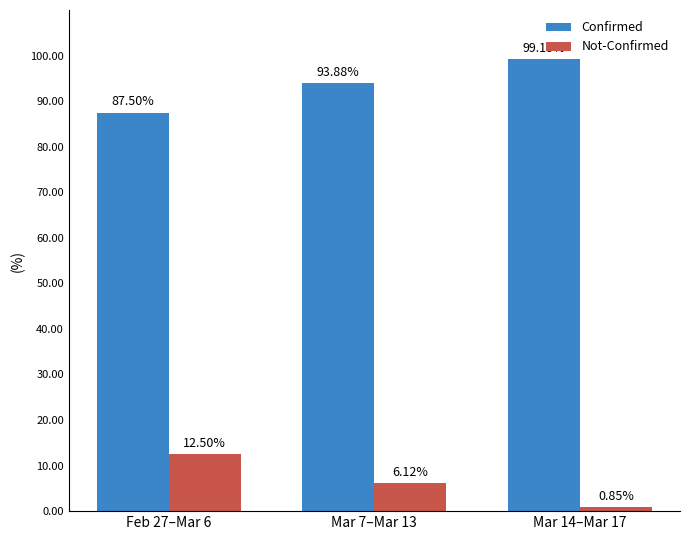

What position from the right is Mar 14–Mar 17?

1